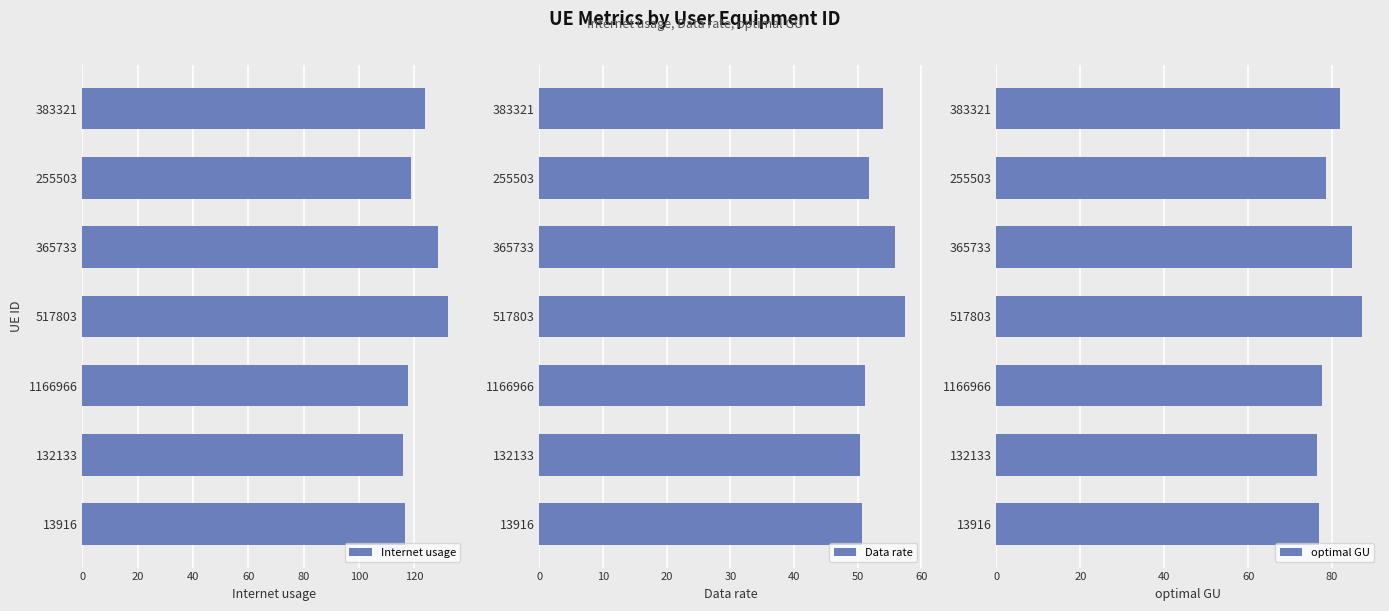

What is the sum of the Data rate values at 13916 and 1166966?

101.9